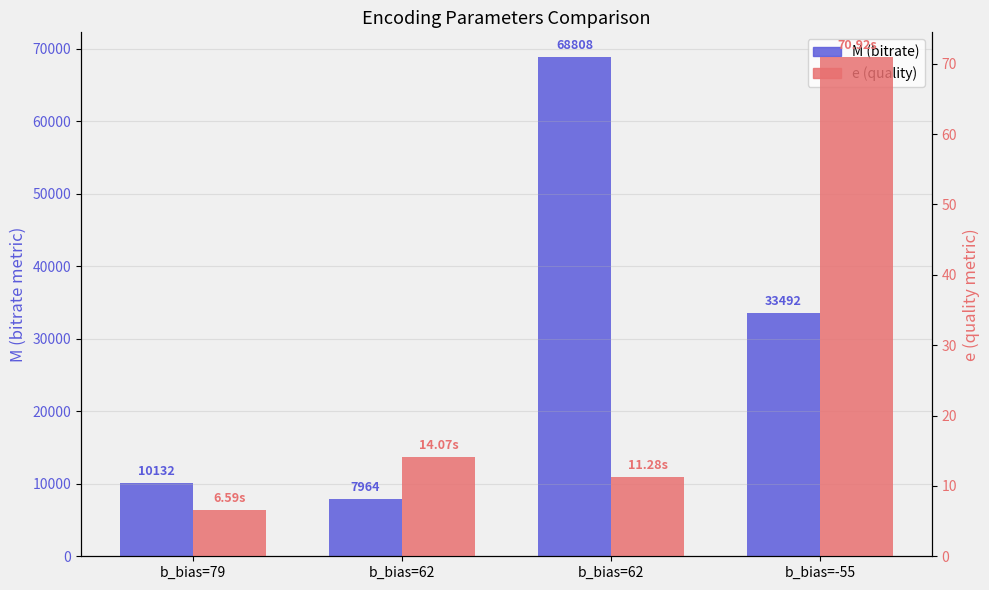

How many values in the M series exceed 33492?

1